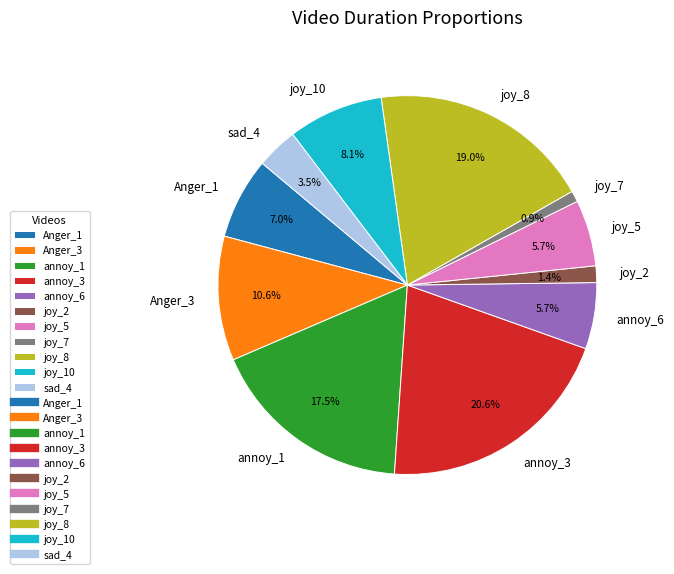

To the nearest percent, what is the average slice percentage?

9%